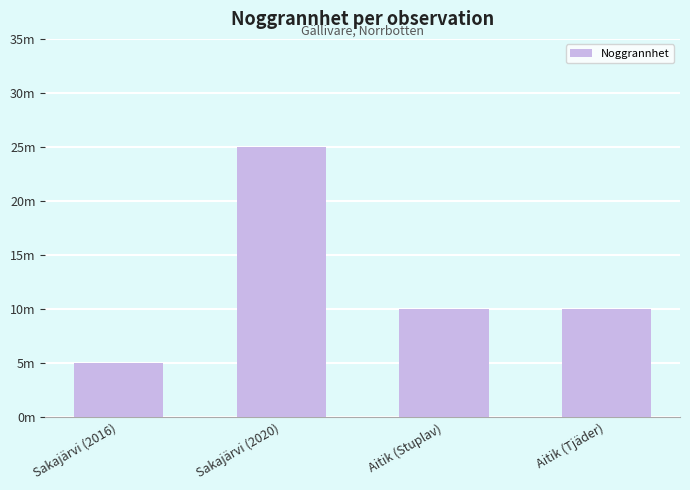

Does the chart contain any negative values?

No